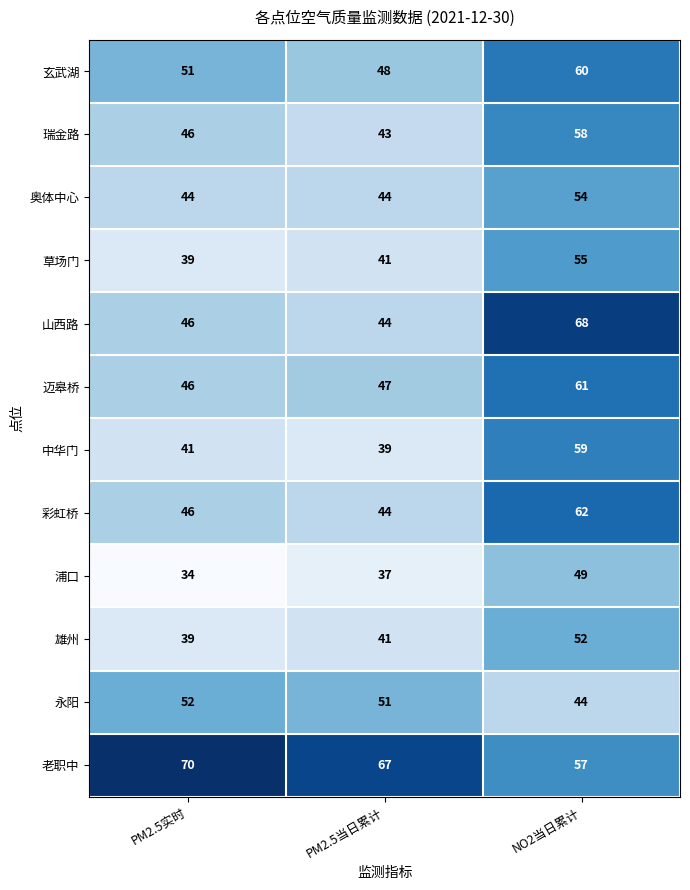

Which series has the largest total across all categories?

老职中